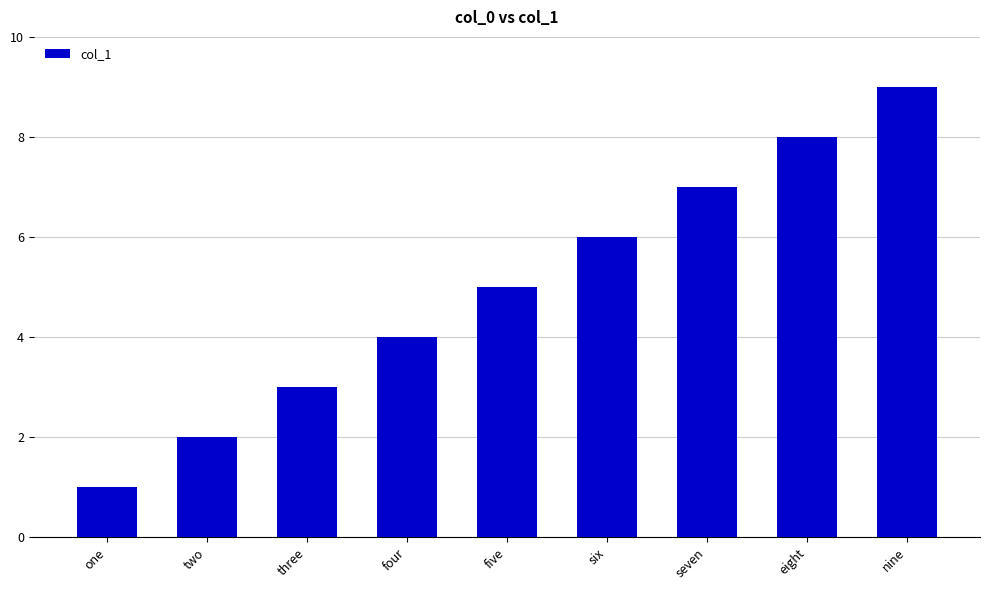

List the labels in order of value, smallest first.

one, two, three, four, five, six, seven, eight, nine